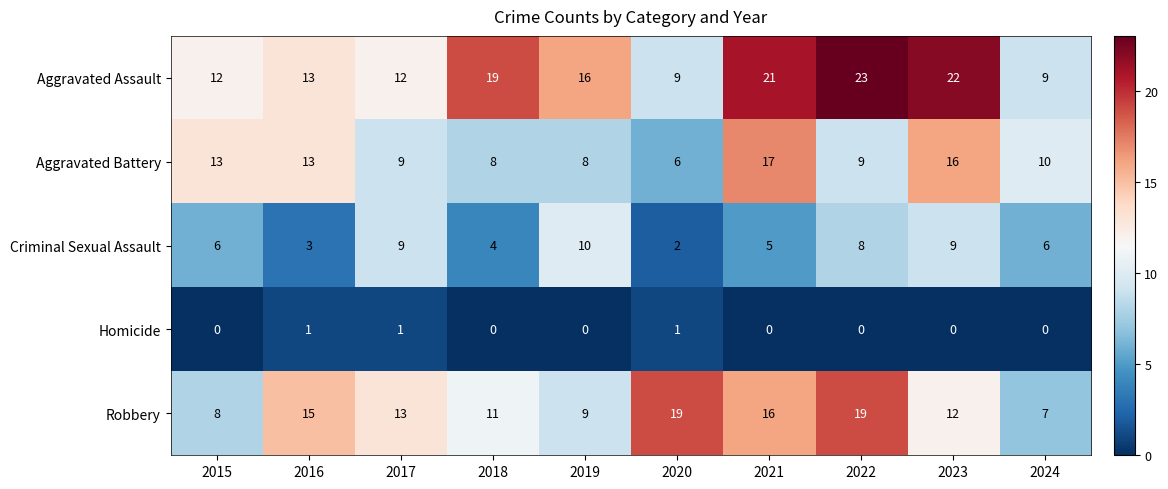

At which label does Aggravated Assault reach its peak?

2022